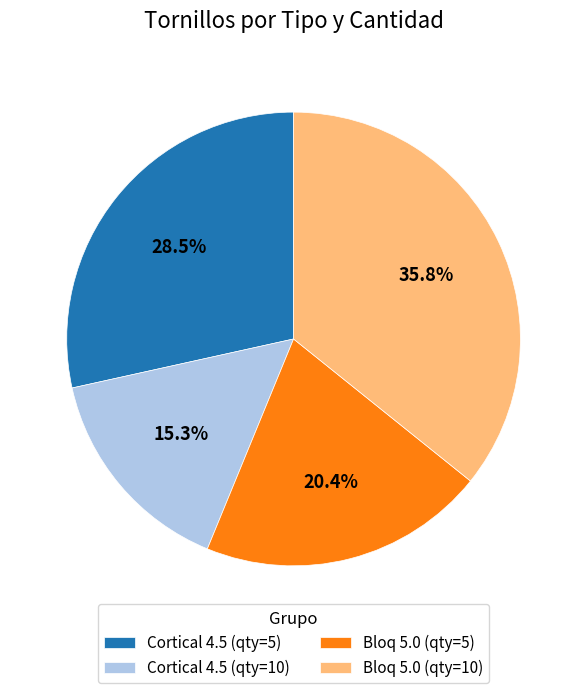

Which has a higher value, Bloq 5.0 (qty=10) or Cortical 4.5 (qty=10)?

Bloq 5.0 (qty=10)